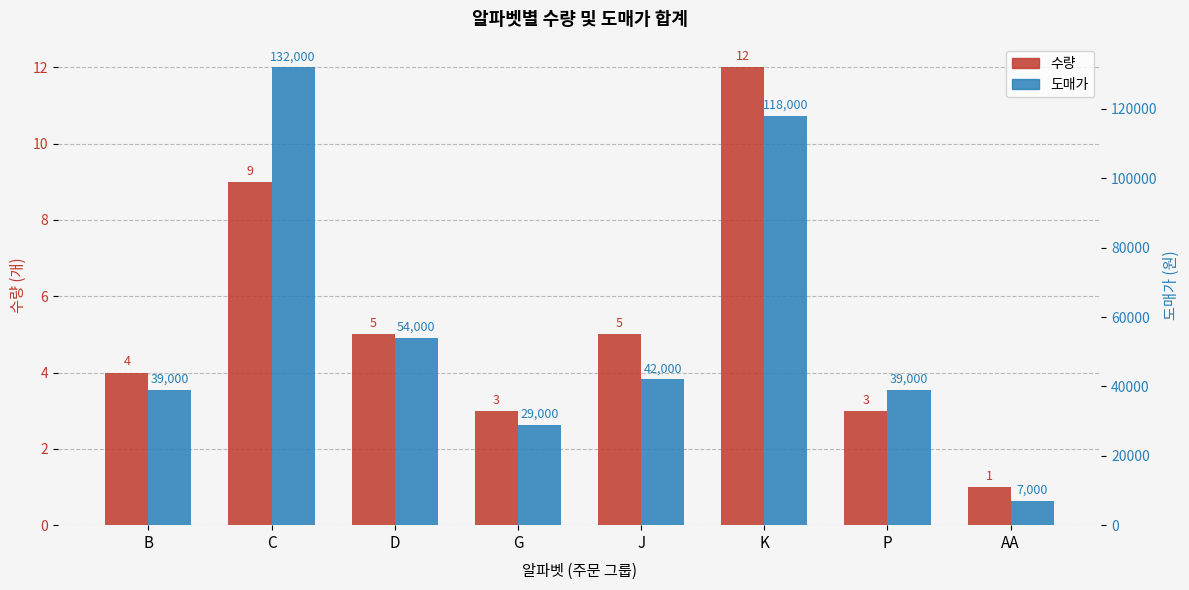

At which label does 도매가 first exceed 42000?

C